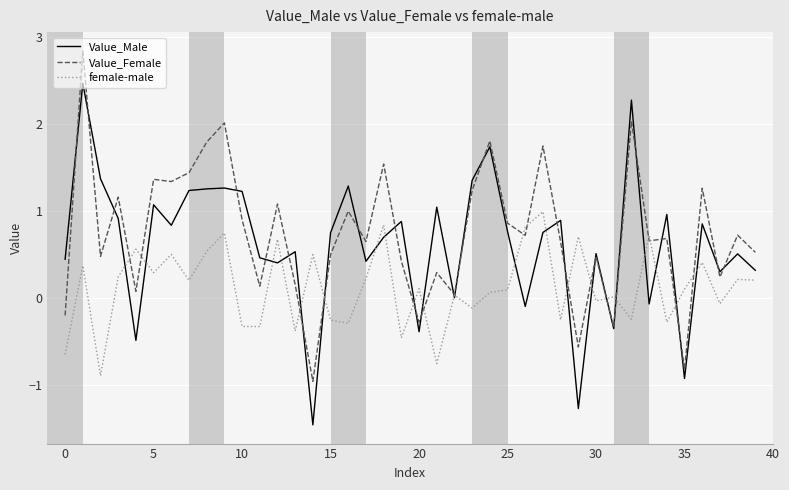

Which series has the largest range (max minus min)?

Value_Male